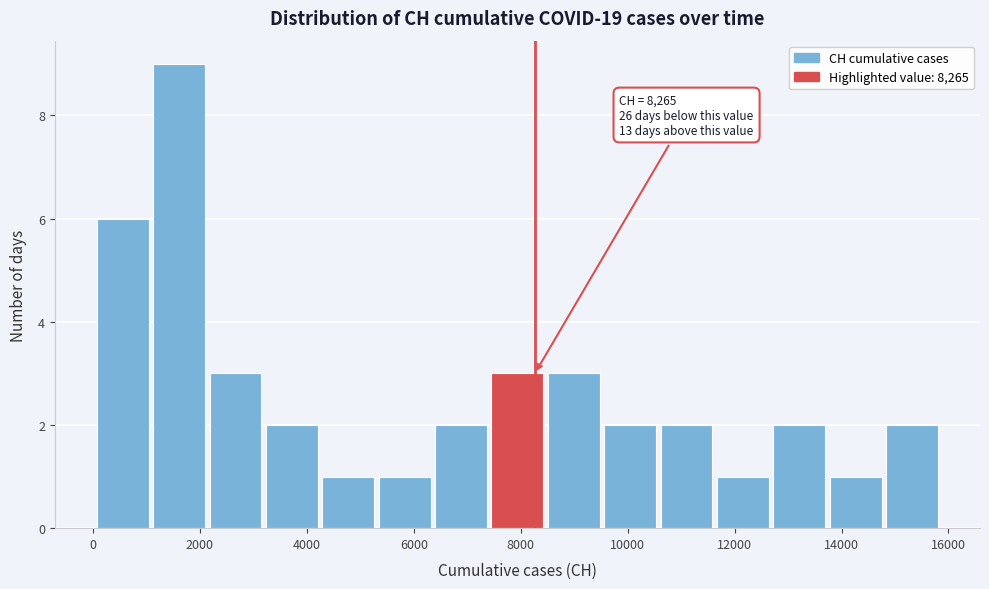

Over which range of the x-axis is the bar tallest?

1200 to 2200